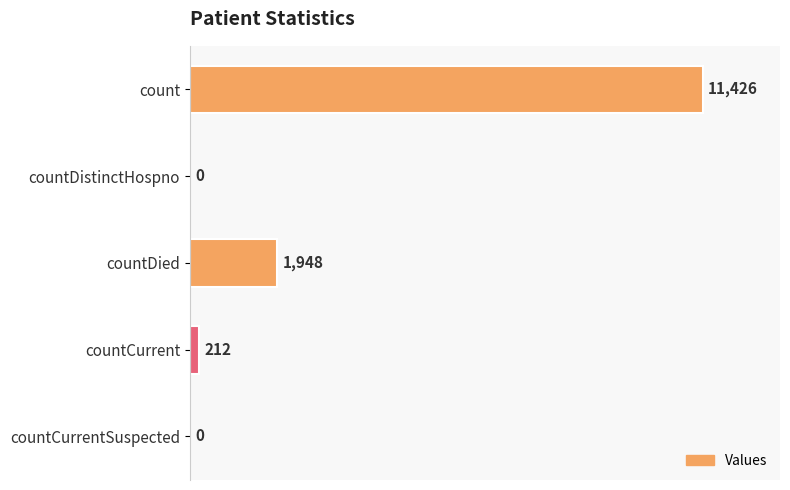

The chart shows a value of 212 at countCurrent. True or false?

True